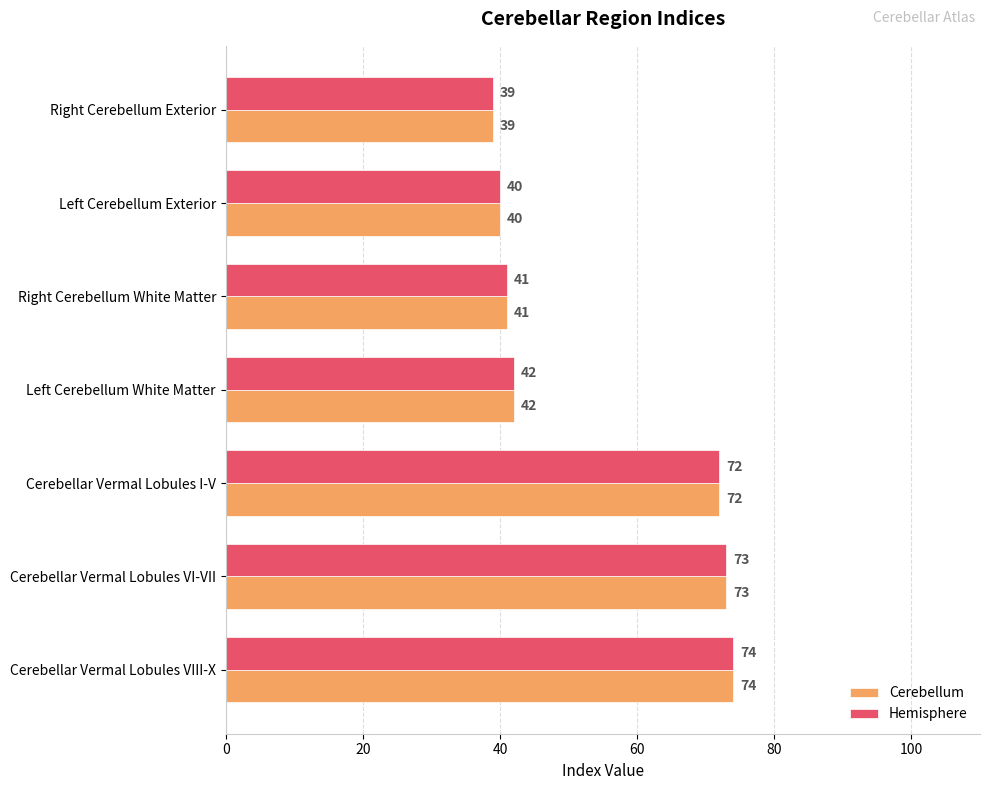

Count the number of data series in this chart.

2